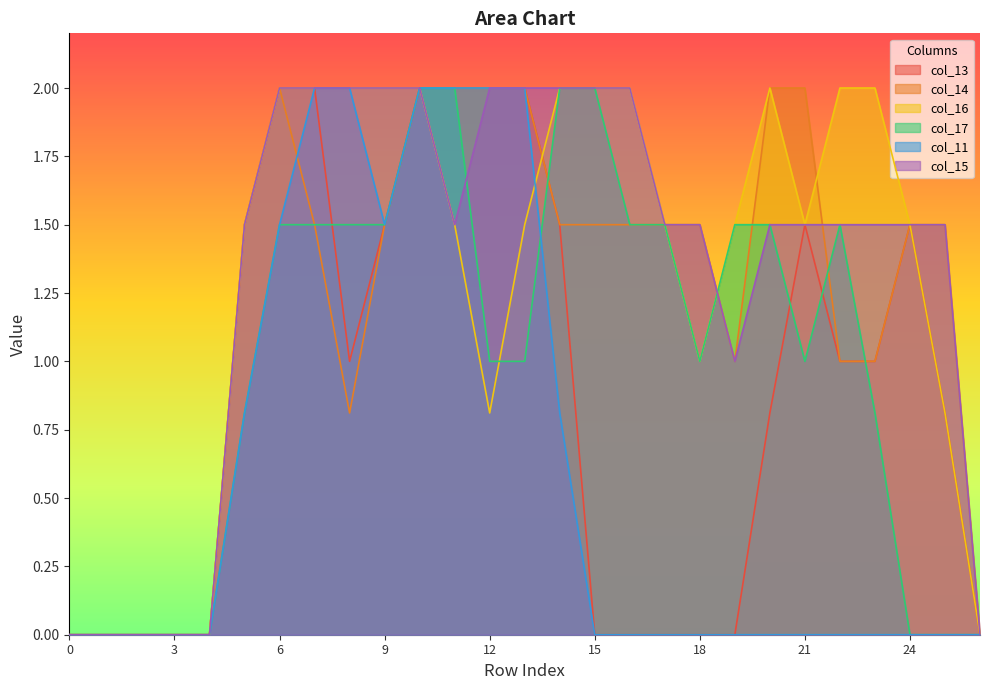

How many values in col_13 are above zero?

16